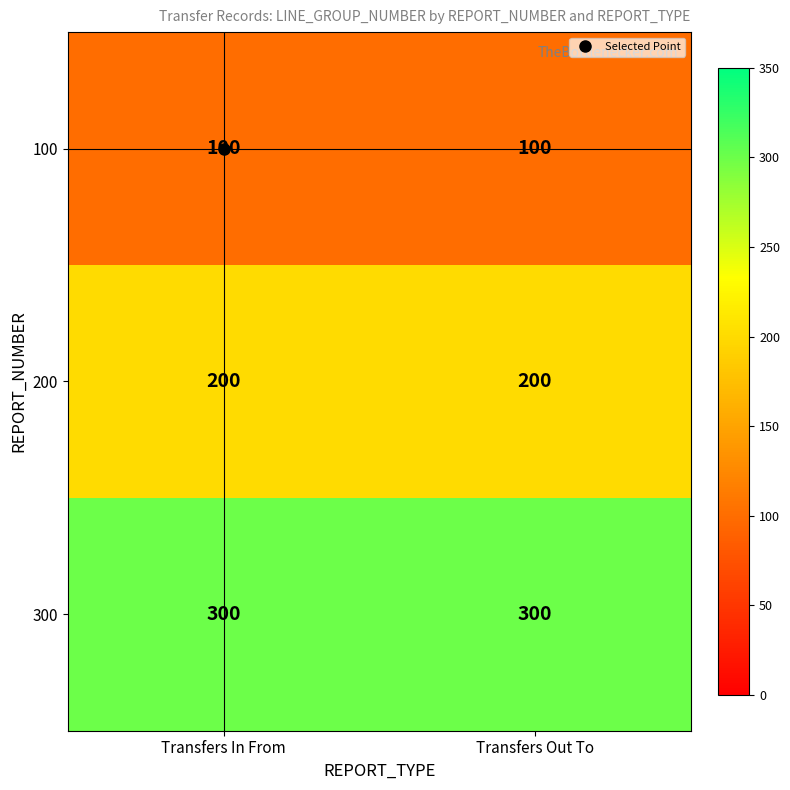

What is the approximate value of 200 at Transfers In From?

200